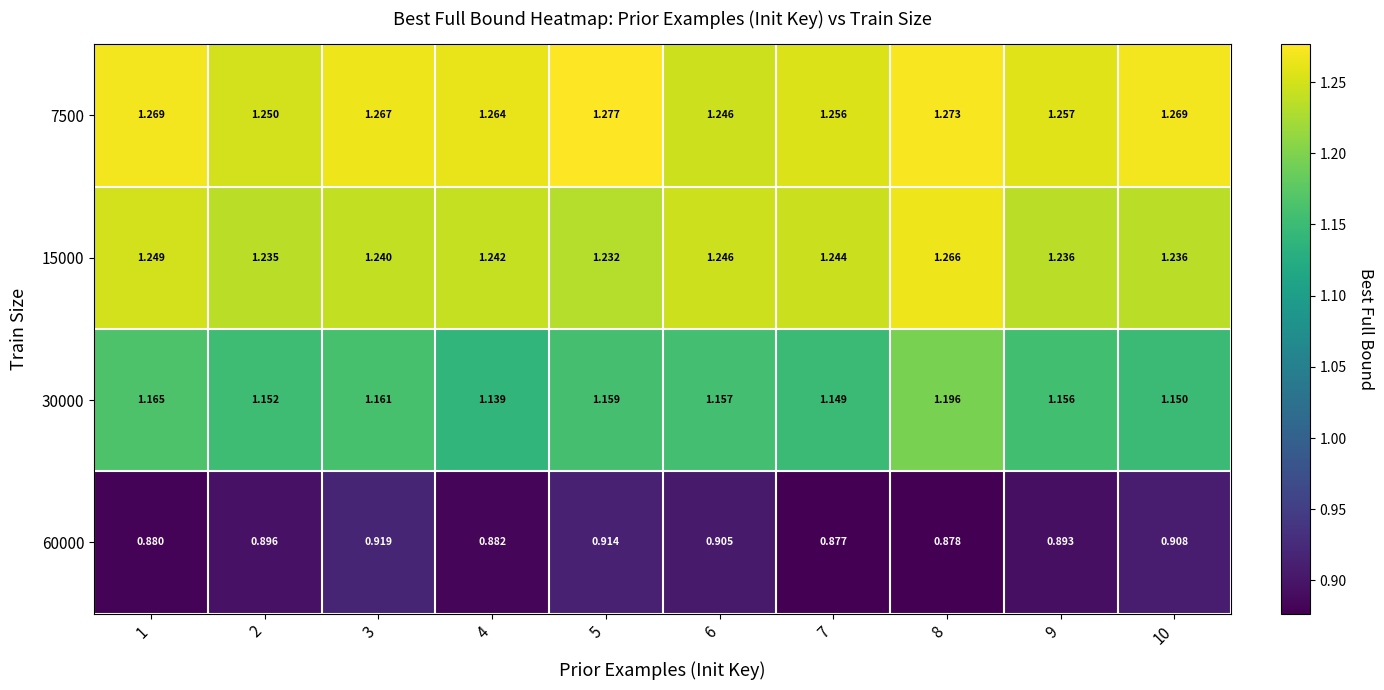

What is the spread (max minus min) of values at 8?

0.4